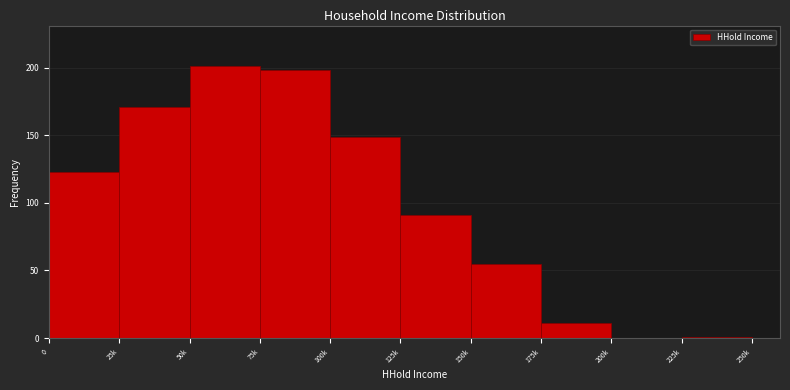

Reading left to right, what are all the values shown in this chart?

0=123	25k=171	50k=201	75k=198	100k=149	125k=91	150k=55	175k=11	200k=0	225k=1